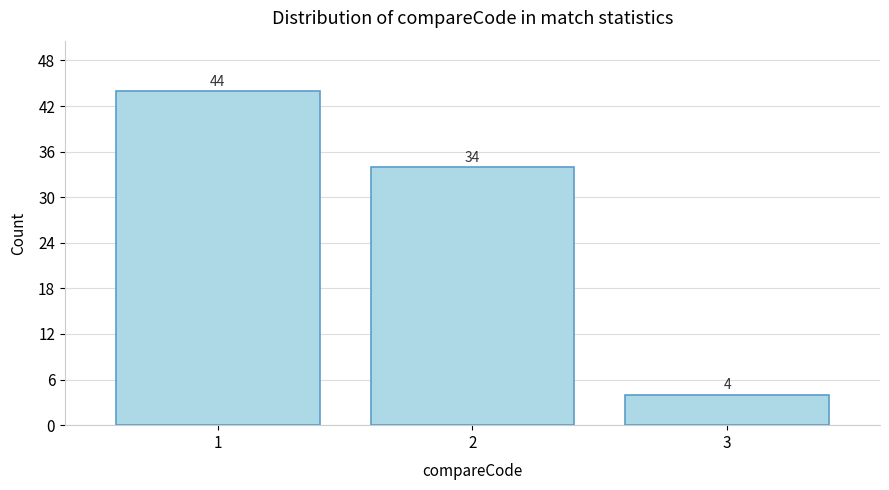

Reading right to left, extract all data points from this chart.

3=4	2=34	1=44